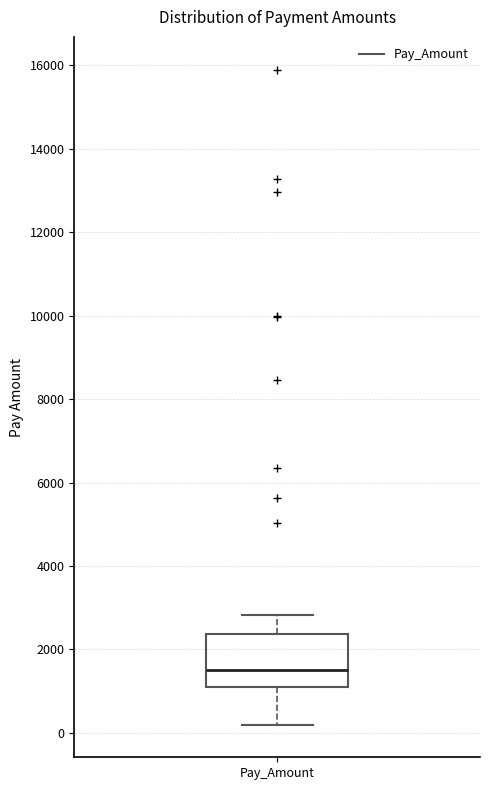

Transcribe this box plot: give where the median line is, the range the box spans, and where the two whiskers end, as read against the y-axis. The values are not printed on the chart, so give them approximately, as read against the axis.

median 1600, box 1200 to 2400, whiskers 200 to 2800